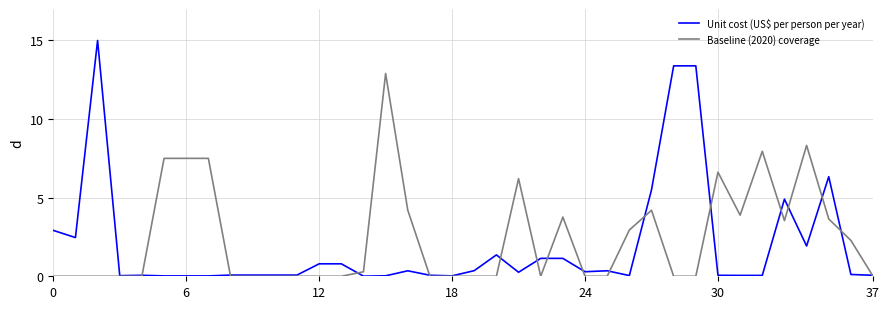

What is the maximum value for Baseline (2020) coverage?

12.9